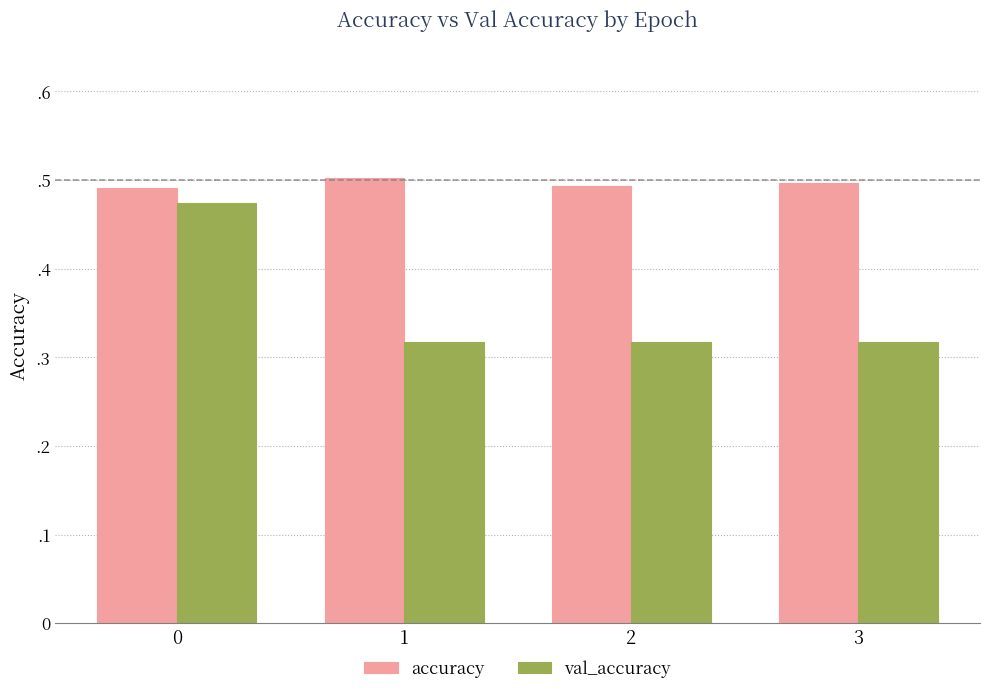

Between 0 and 1, which series saw the biggest shift?

val_accuracy